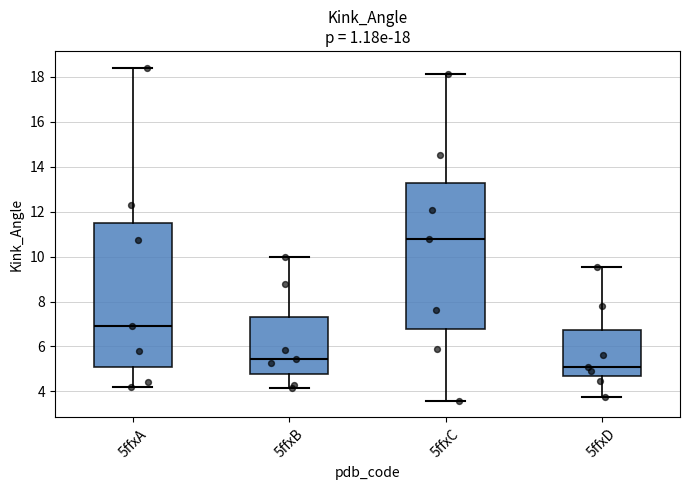

Which box has the highest median line?

5ffxC